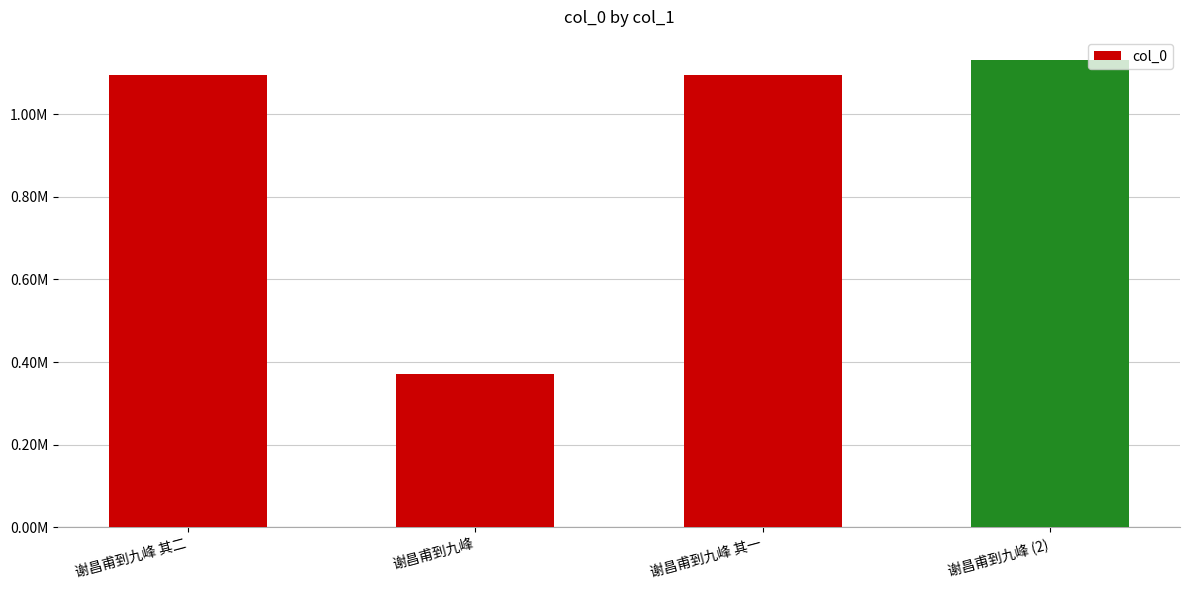

Are the bars horizontal?

No